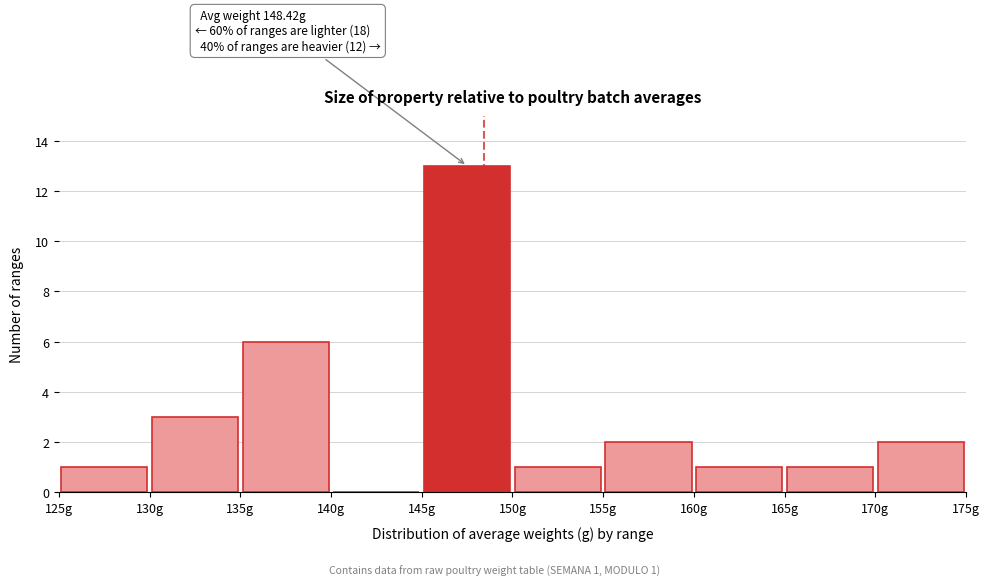

Which range on the x-axis has the tallest bar?

145 to 150